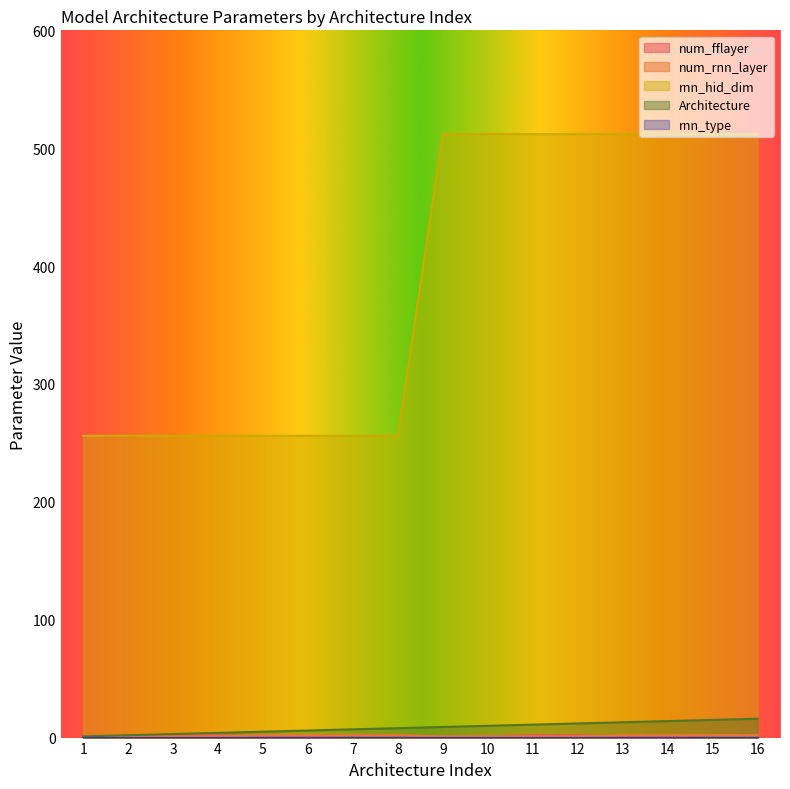

Reading right to left, what are all the values shown in this chart?

num_fflayer: 2	2	1	1	2	2	1	1	2	2	1	1	2	2	1	1
num_rnn_layer: 2	2	2	2	1	1	1	1	2	2	2	2	1	1	1	1
rnn_hid_dim: 512	512	512	512	512	512	512	512	256	256	256	256	256	256	256	256
Architecture: 16	15	14	13	12	11	10	9	8	7	6	5	4	3	2	1